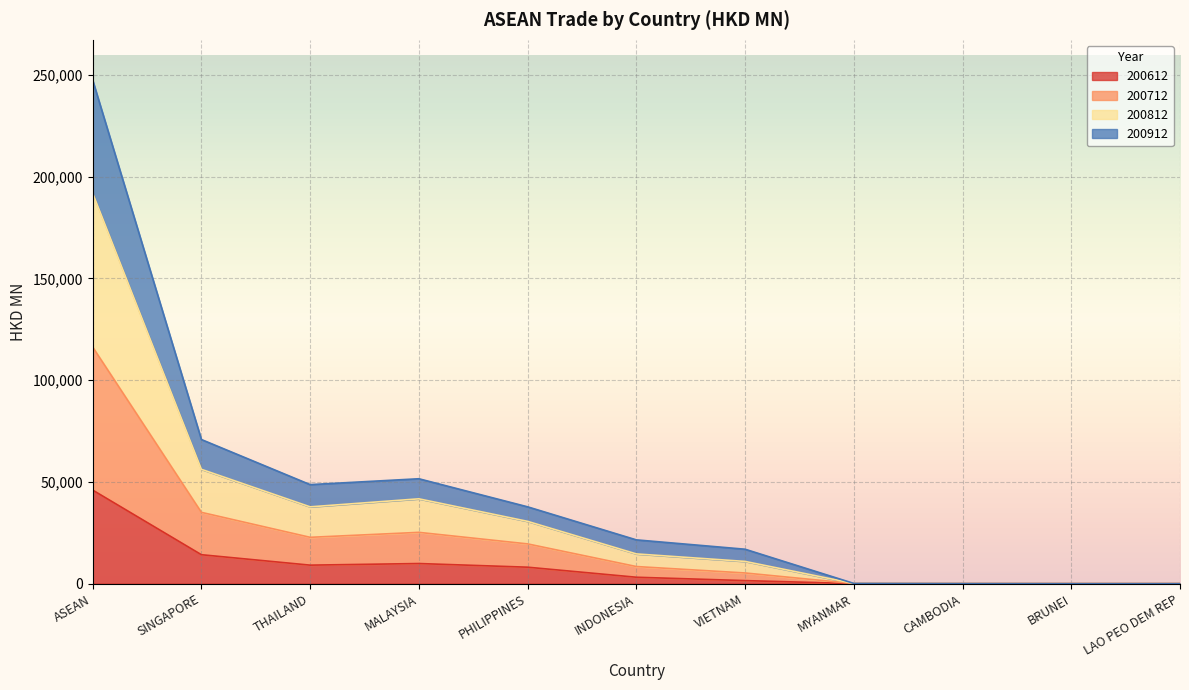

Does the chart display data point markers on the line(s)?

No